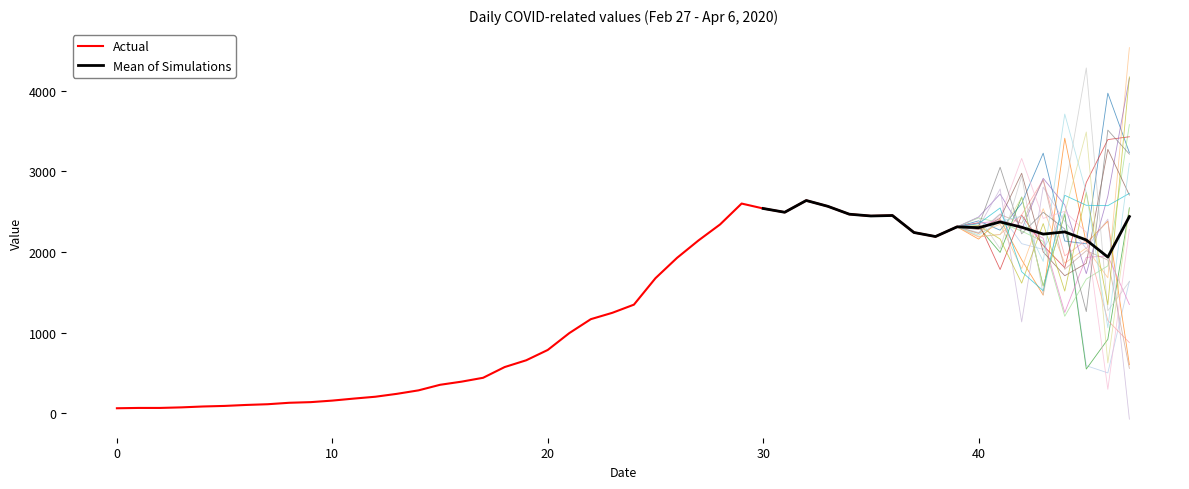

Reading left to right, what are all the values shown in this chart?

61	65	65	72	83	90	102	111	129	137	156	181	204	240	283	352	391	439	572	656	784	993	1166	1245	1346	1674	1926	2143	2341	2600	2539	2492	2638	2566	2468	2446	2452	2241	2191	2311